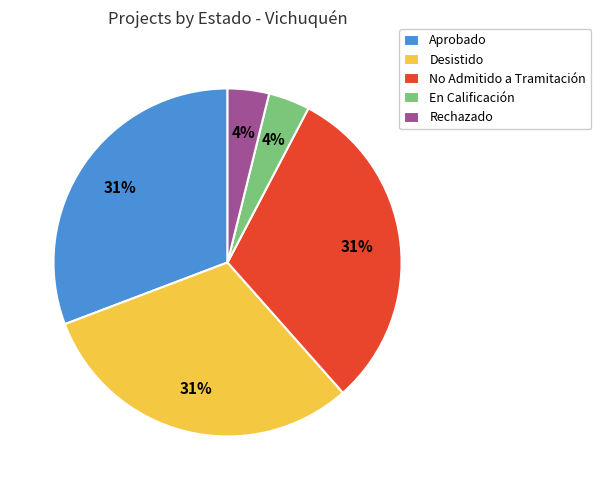

Is the sum of Aprobado and En Calificación greater than half?

No